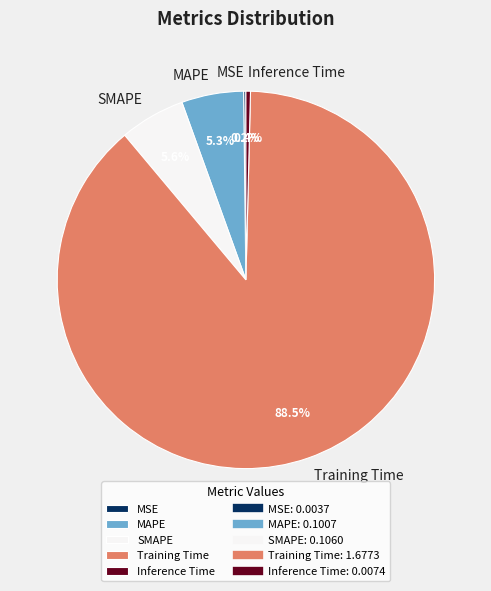

Between Inference Time and SMAPE, which is larger?

SMAPE